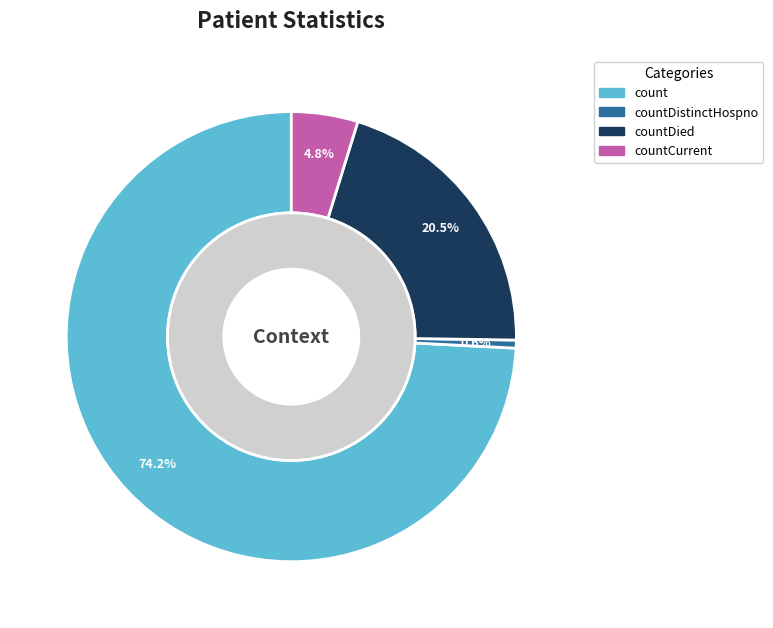

What percentage is NOT represented by countCurrent?

95.2%